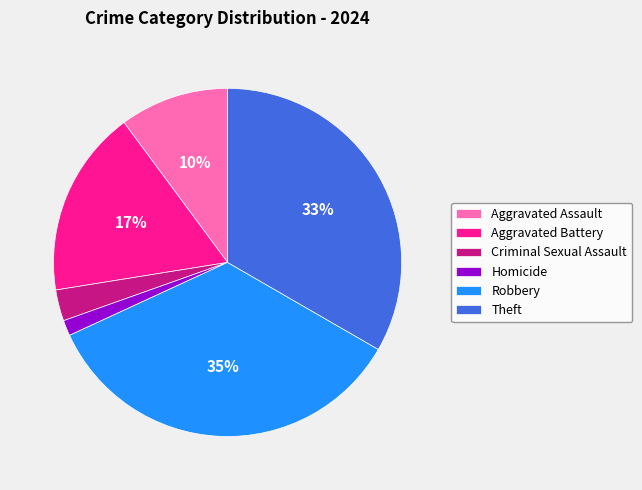

Is it true that Aggravated Battery is 17% of the pie?

True